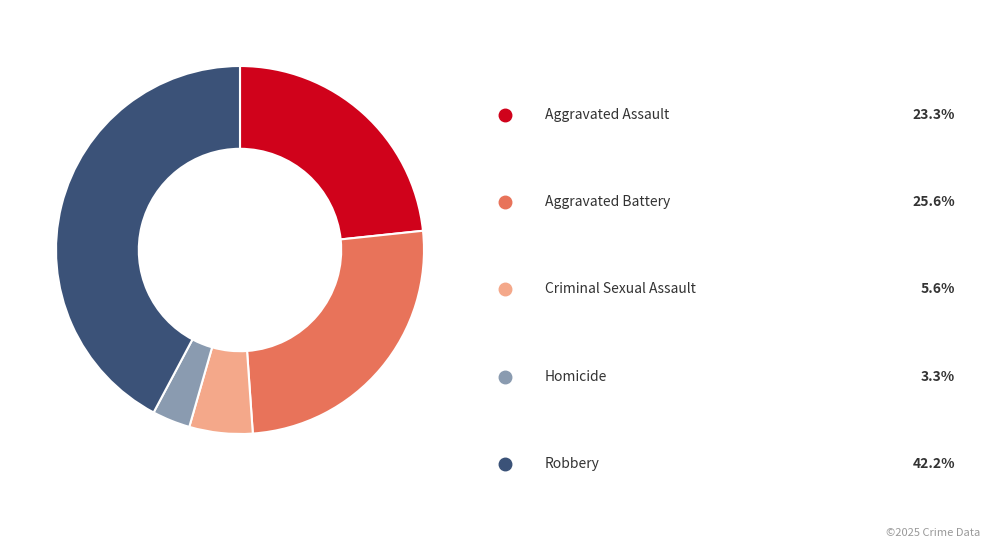

Count the number of slices in the pie.

5